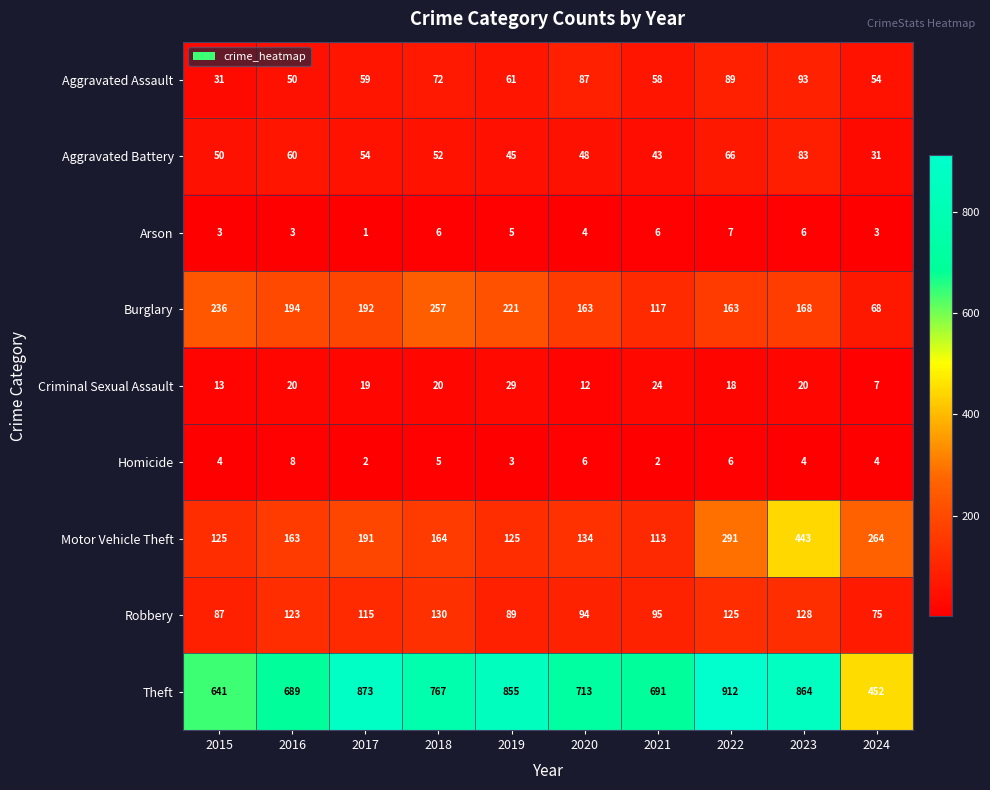

Which series has the widest spread of values?

Theft